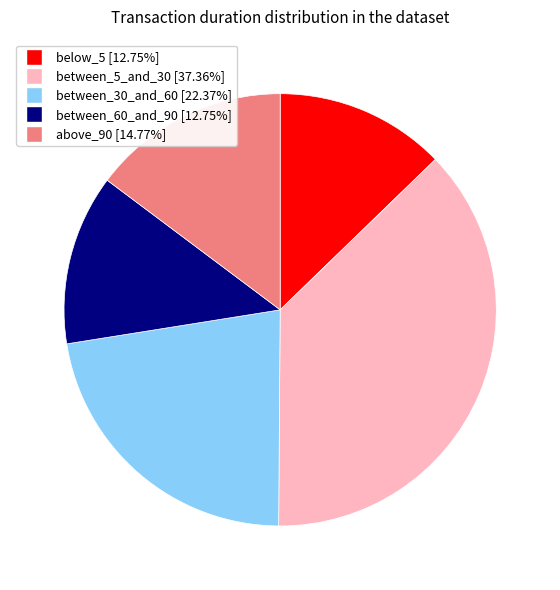

Do between_30_and_60 and between_5_and_30 together represent more than half of the pie?

Yes